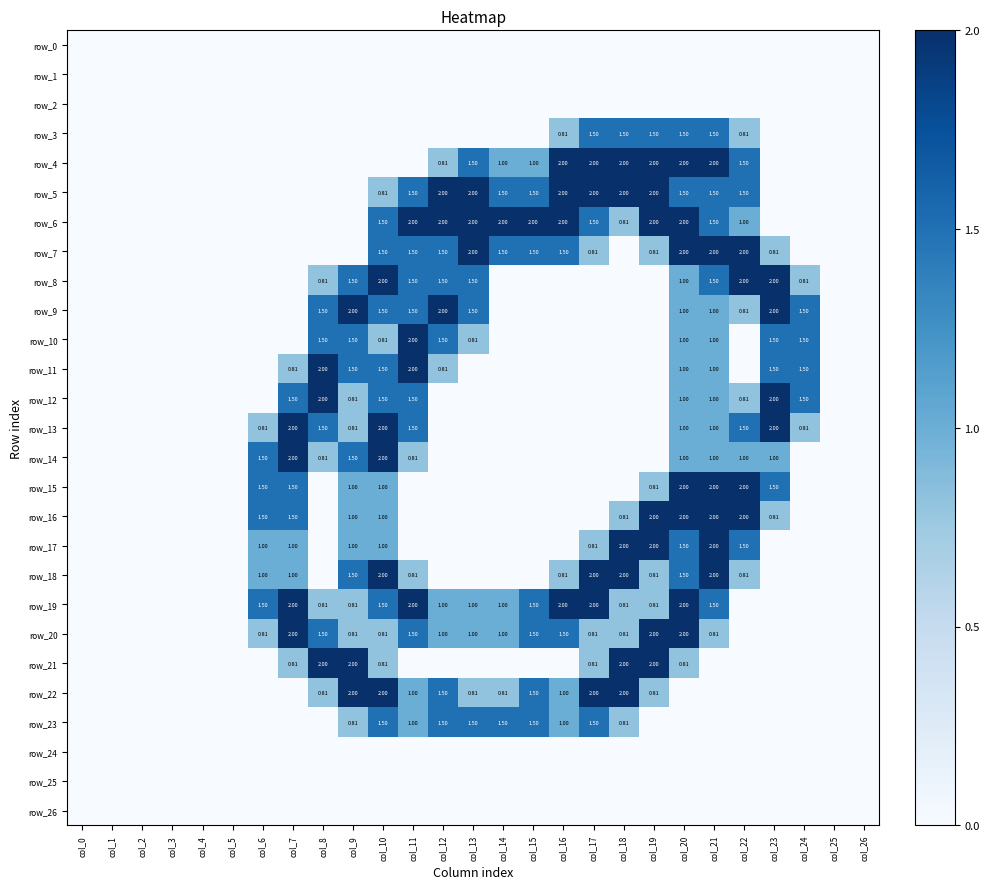

Between col_12 and col_2, which is larger?

col_12